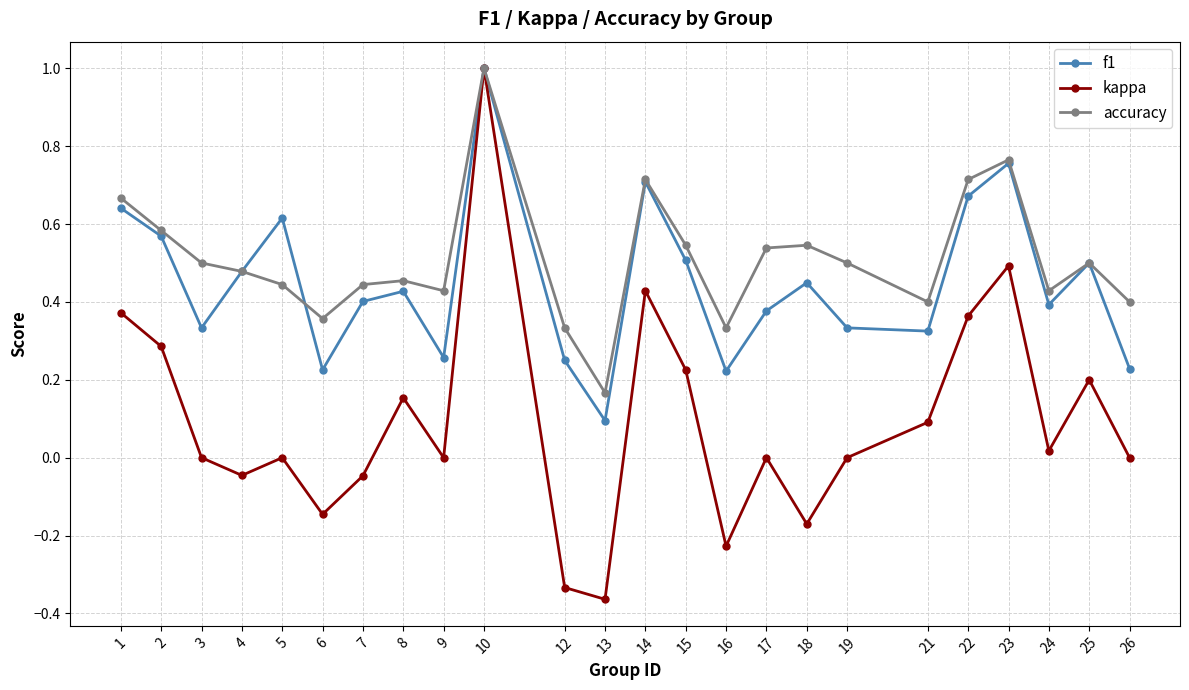

What is the greatest value displayed?

1.0